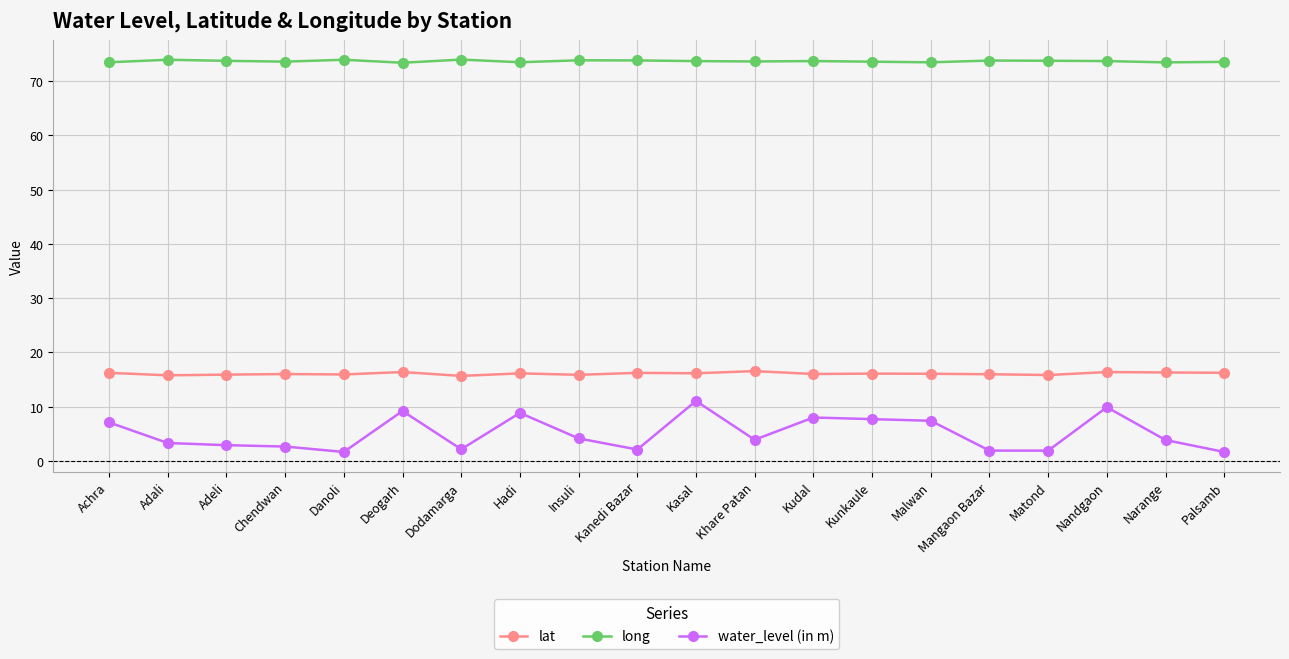

What is the value of the long point at the 11th from the left?

73.7